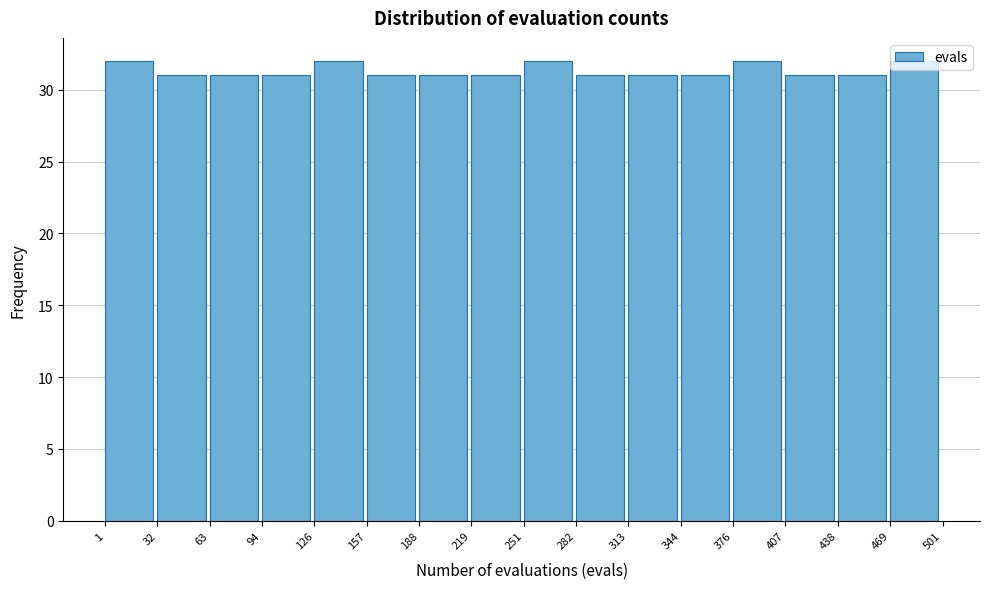

What is the height of the bar covering 32 to 63 on the x-axis? The values are not printed on the chart, so give them approximately, as read against the axis.

31